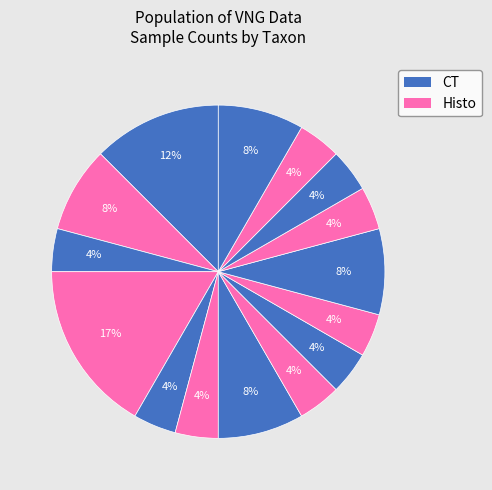

How many segments does this pie chart have?

15